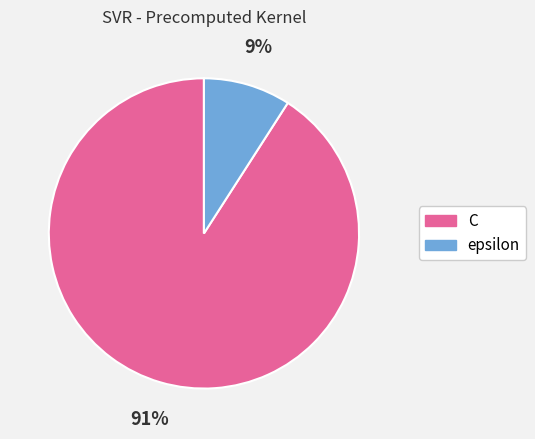

To the nearest percent, what is the average slice percentage?

50%